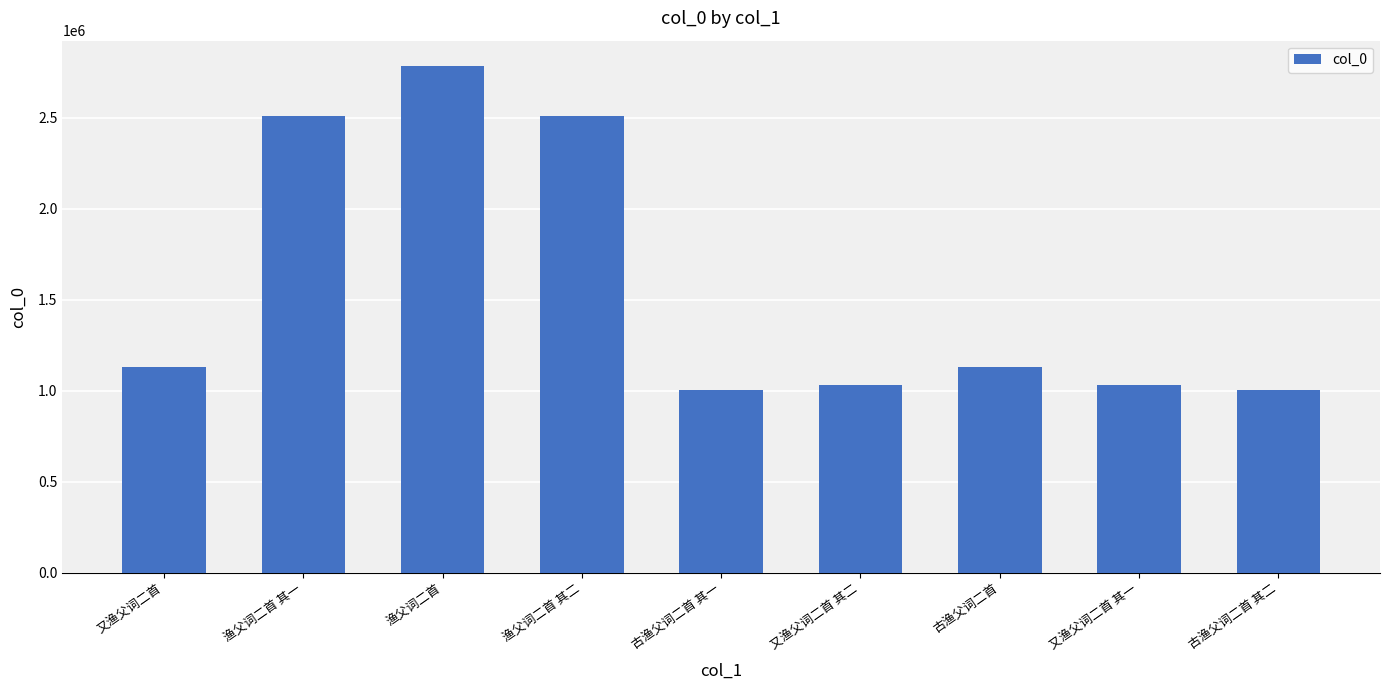

Count the number of data series in this chart.

1